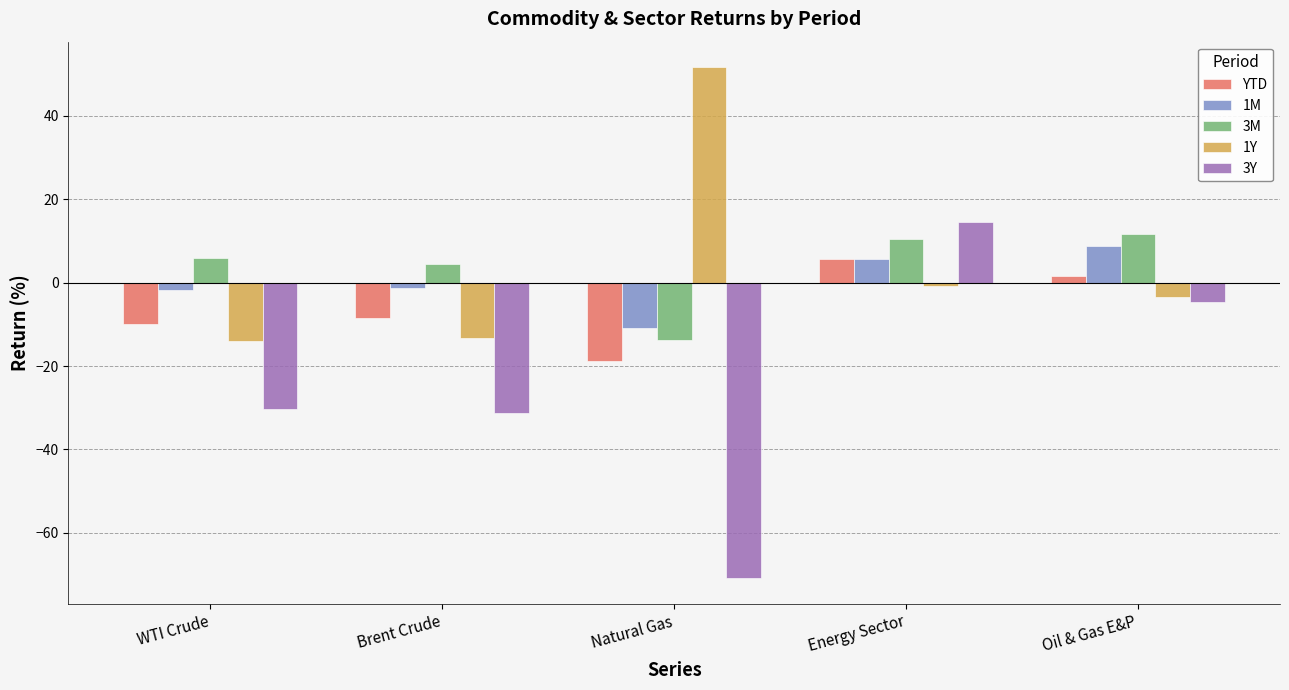

What position from the right is WTI Crude?

5